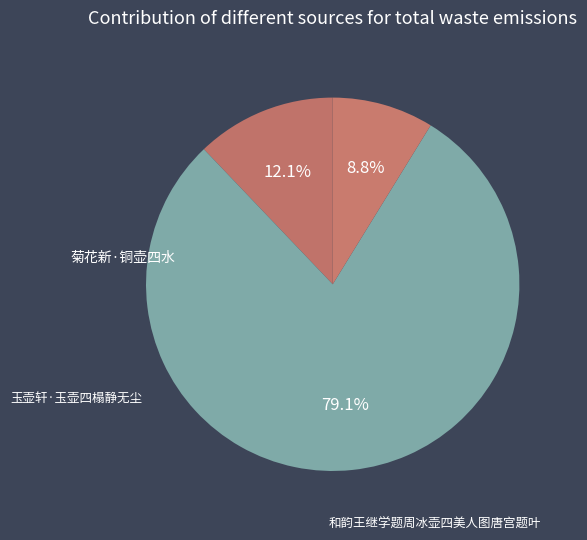

Which has a higher value, 菊花新·铜壶四水 or 和韵王继学题周冰壶四美人图唐宫题叶?

和韵王继学题周冰壶四美人图唐宫题叶